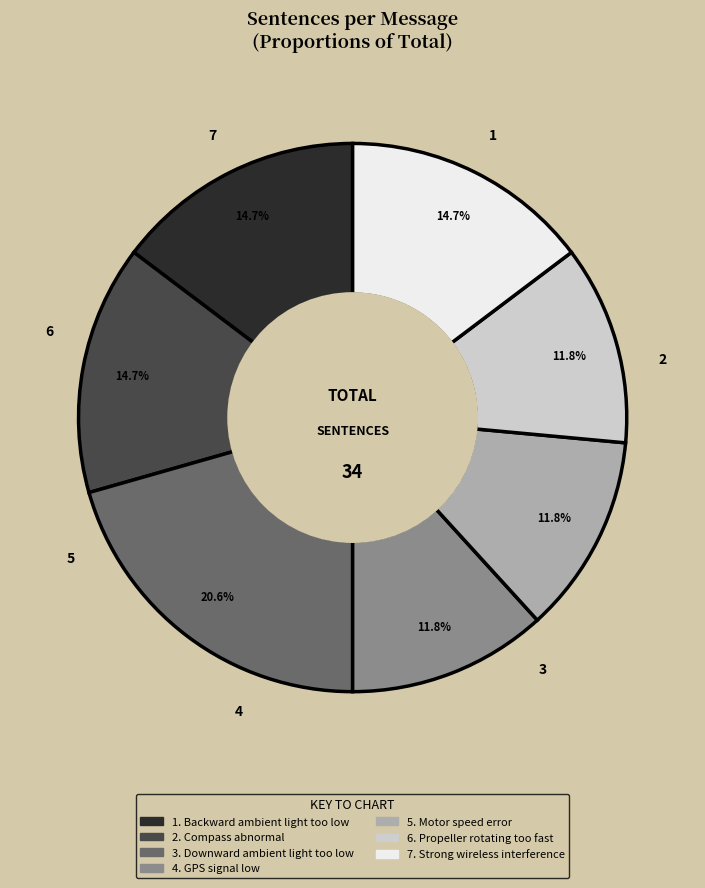

To the nearest percent, what is the difference between the largest and smallest slice percentages?

9%